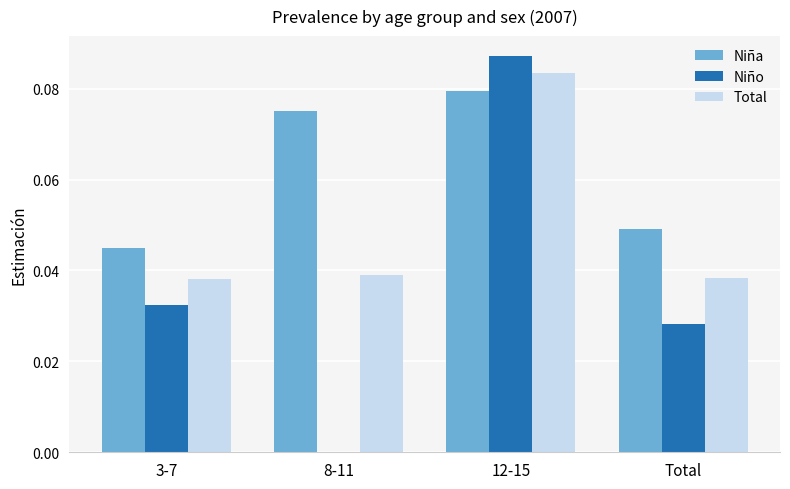

The value of Total at Total is 0.0. True or false?

True